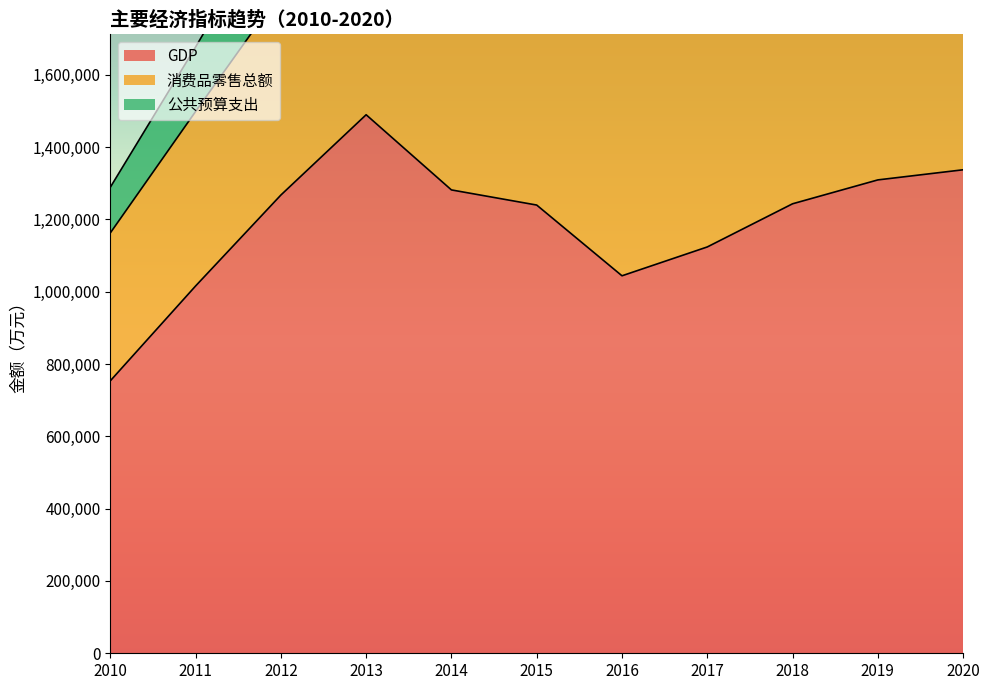

True or false: 公共预算支出 and 消费品零售总额 intersect in this chart.

False